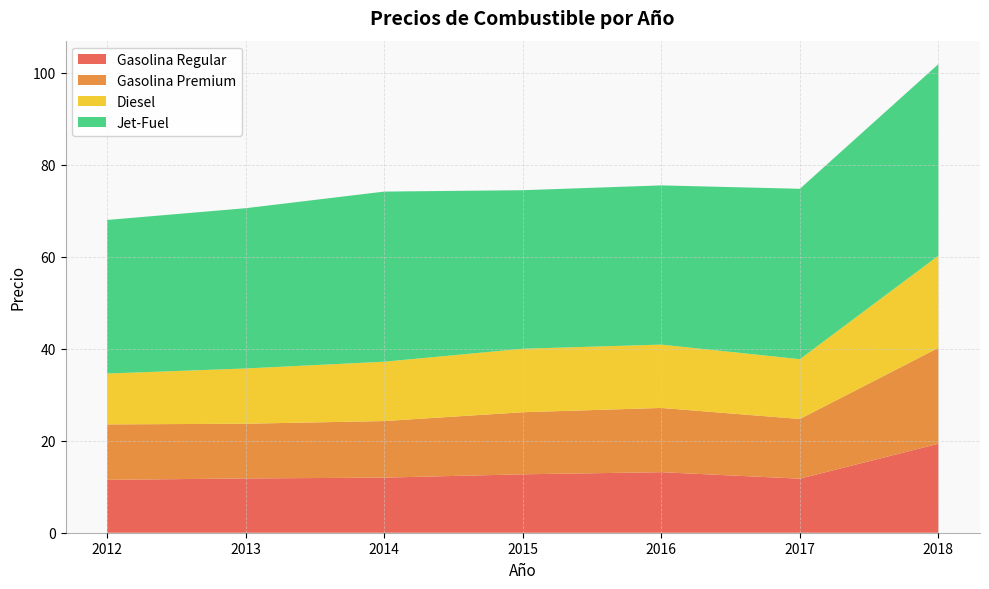

Reading left to right, list all the values displayed in this chart.

Gasolina Regular: 2012=11.5	2013=11.8	2014=12.0	2015=12.7	2016=13.2	2017=11.8	2018=19.4
Gasolina Premium: 2012=12.1	2013=11.9	2014=12.3	2015=13.5	2016=14.0	2017=13.0	2018=20.9
Diesel: 2012=11.1	2013=12.0	2014=12.9	2015=13.8	2016=13.8	2017=13.0	2018=20.0
Jet-Fuel: 2012=33.4	2013=34.9	2014=37.0	2015=34.5	2016=34.6	2017=37.0	2018=41.6